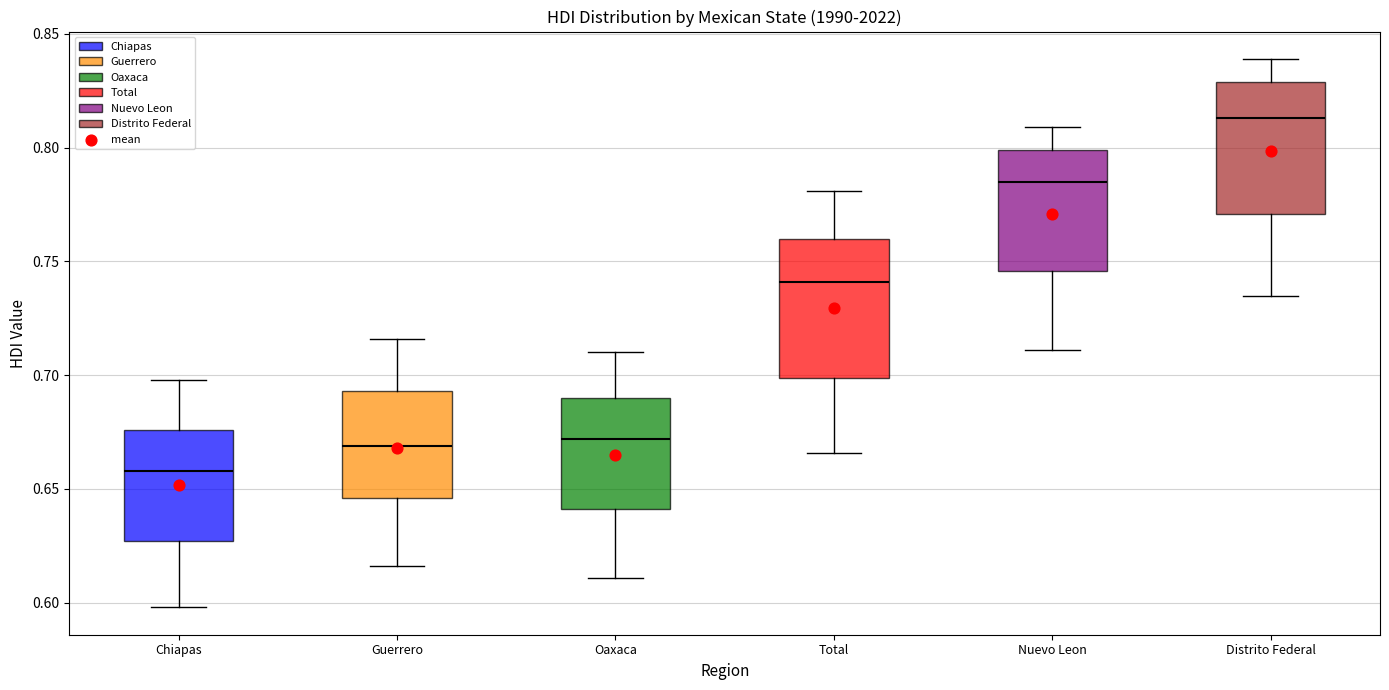

Reading left to right, read every box against the y-axis: the position of its median line, the range the box covers, and the ends of its whiskers. The values are not printed on the chart, so give them approximately, as read against the axis.

Chiapas: median 0.660, box 0.625 to 0.675, whiskers 0.600 to 0.700
Guerrero: median 0.670, box 0.645 to 0.695, whiskers 0.615 to 0.715
Oaxaca: median 0.670, box 0.640 to 0.690, whiskers 0.610 to 0.710
Total: median 0.740, box 0.700 to 0.760, whiskers 0.665 to 0.780
Nuevo Leon: median 0.785, box 0.745 to 0.800, whiskers 0.710 to 0.810
Distrito Federal: median 0.815, box 0.770 to 0.830, whiskers 0.735 to 0.840